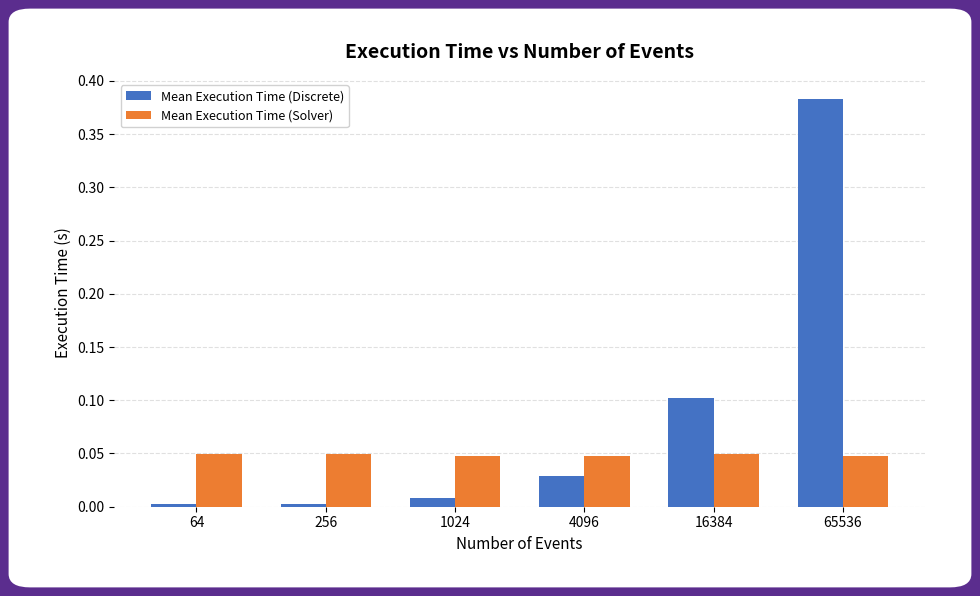

At 1024, list the series in order from largest to smallest.

Mean Execution Time (Solver), Mean Execution Time (Discrete)